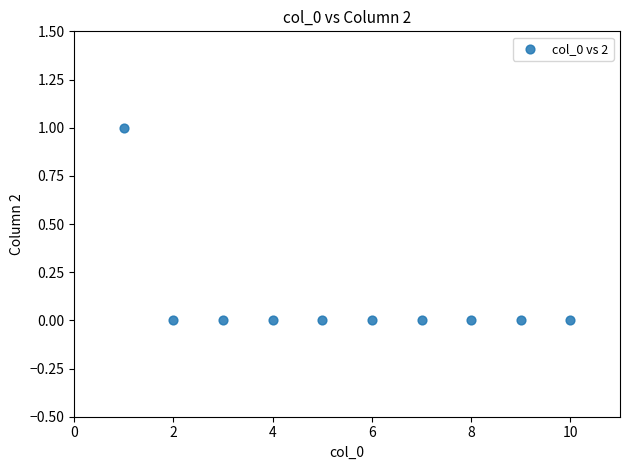

What is the range of X values (max minus min)?

9